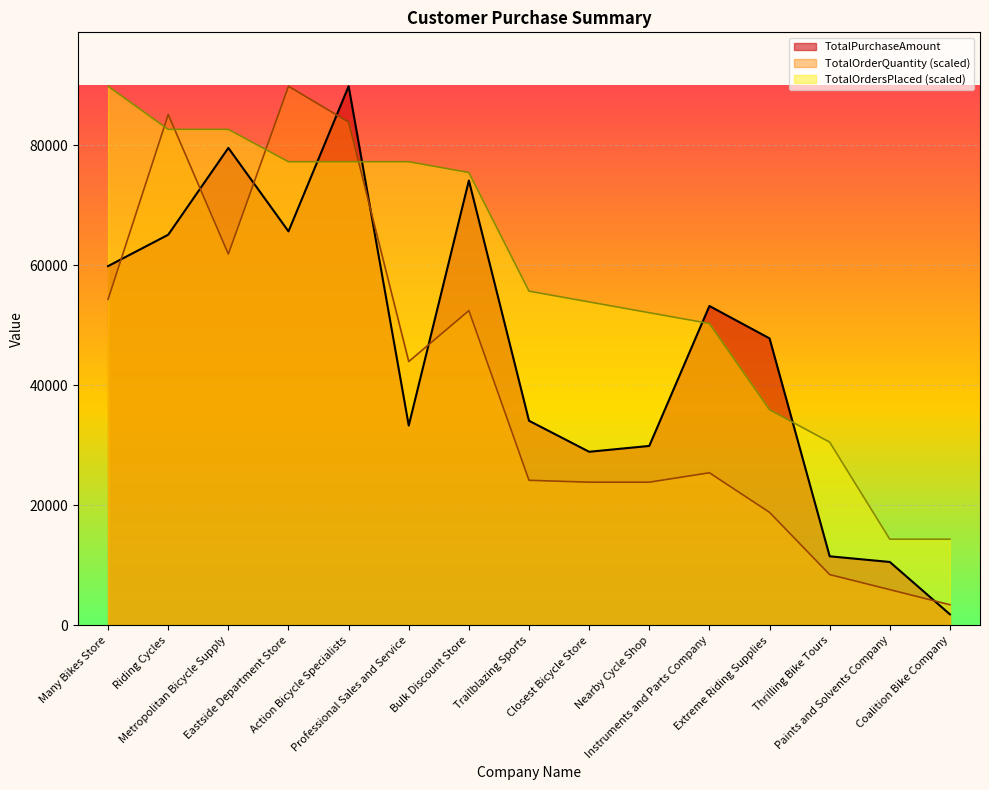

What is the label of the 4th point from the left?

Eastside Department Store